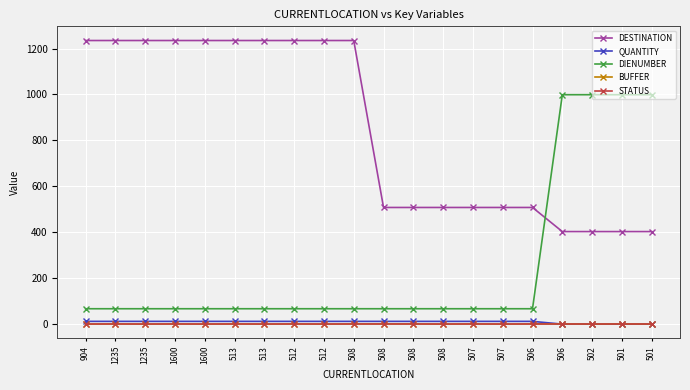

How many intersections are there between DESTINATION and DIENUMBER?

1